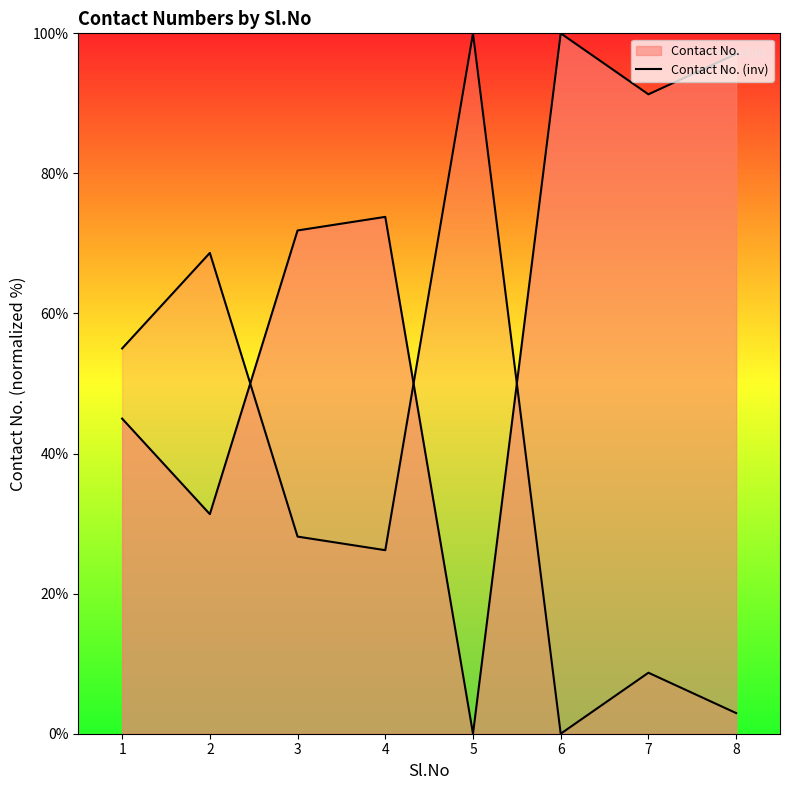

Does the chart display data point markers on the line(s)?

No